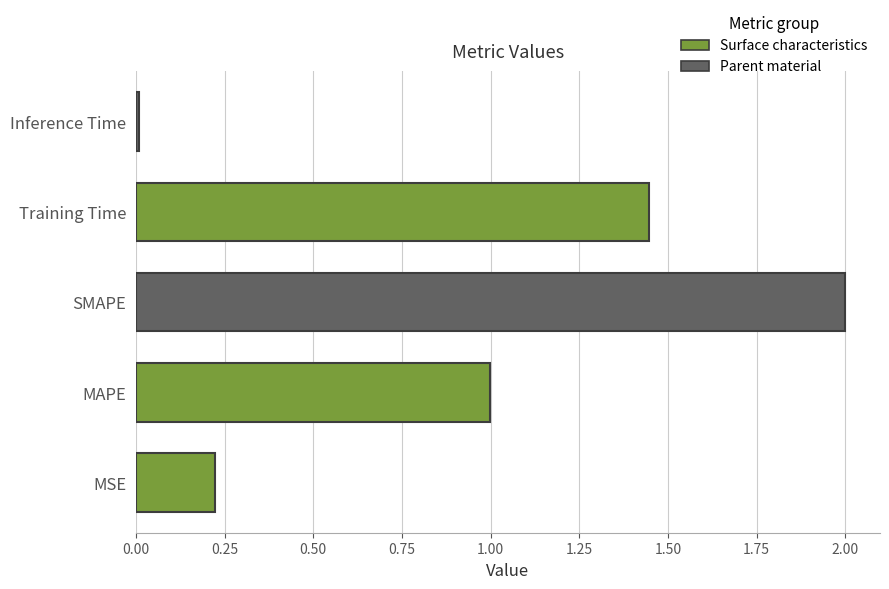

What is the average value?

0.9